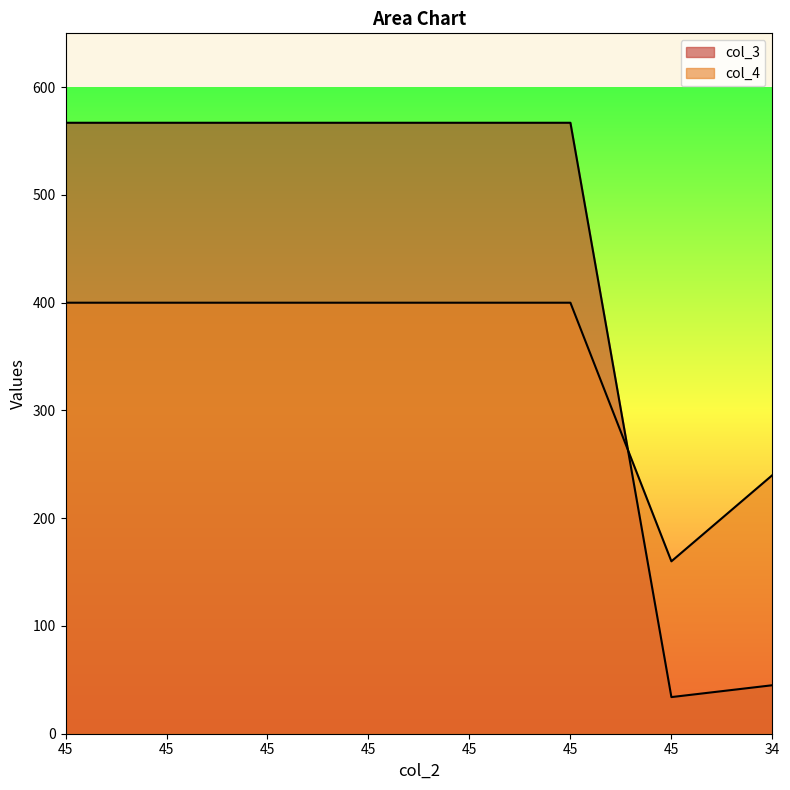

What is the total value across all series at 45?

967